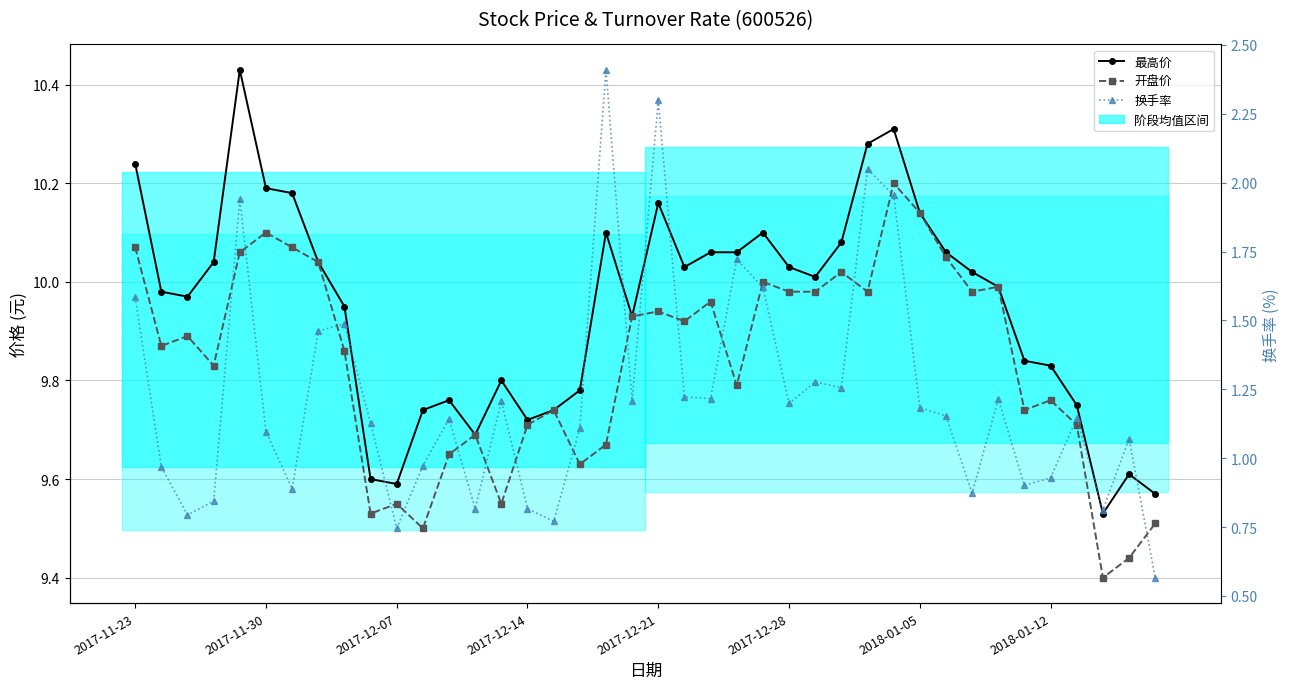

What is the approximate value of 换手率 at 2017-12-14?

0.8